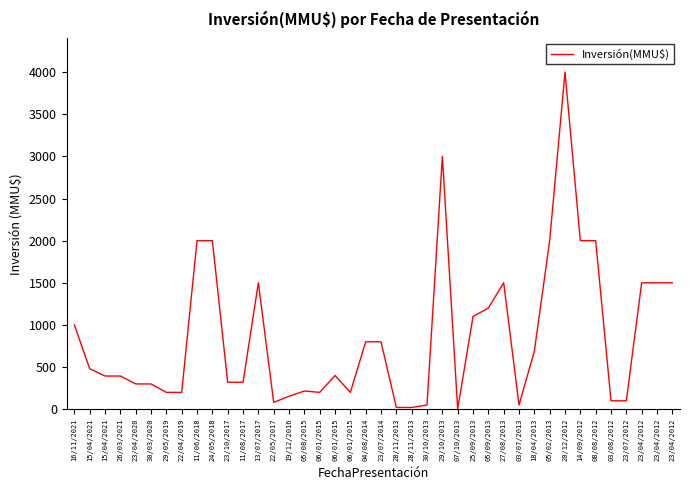

Rank the categories by value from highest to lowest.

20/12/2012, 29/10/2013, 11/06/2018, 24/05/2018, 05/02/2013, 14/09/2012, 08/08/2012, 13/07/2017, 27/08/2013, 23/04/2012, 23/04/2012, 23/04/2012, 05/09/2013, 25/09/2013, 16/11/2021, 04/08/2014, 23/07/2014, 18/04/2013, 15/04/2021, 06/01/2015, 15/04/2021, 26/03/2021, 23/10/2017, 11/08/2017, 23/04/2020, 30/03/2020, 05/08/2015, 29/05/2019, 22/04/2019, 06/01/2015, 06/01/2015, 19/12/2016, 03/08/2012, 23/07/2012, 22/05/2017, 30/10/2013, 03/07/2013, 28/11/2013, 28/11/2013, 07/10/2013